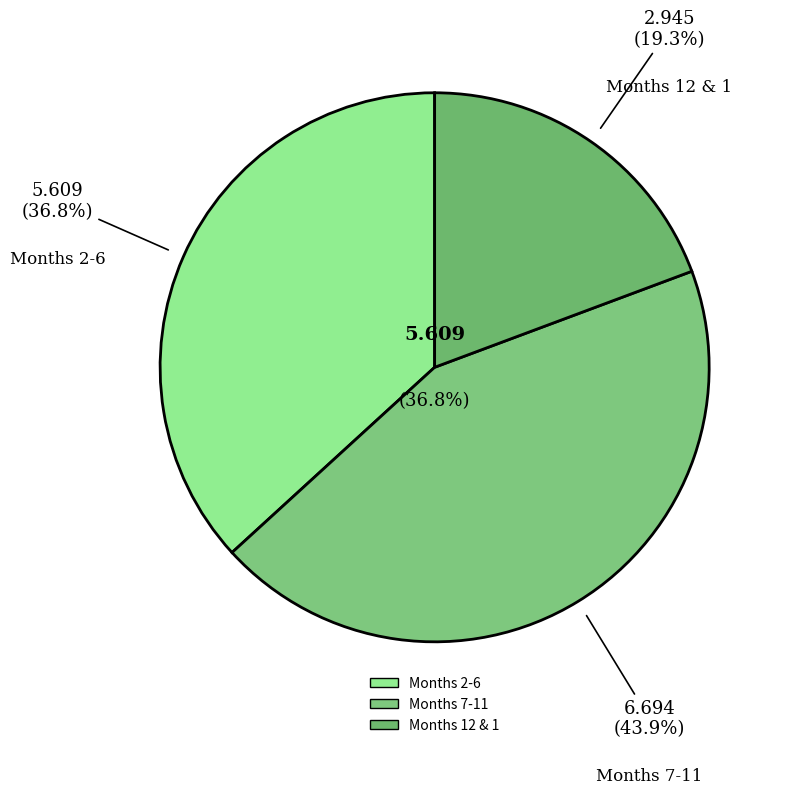

Between 6 and 2, which is larger?

6